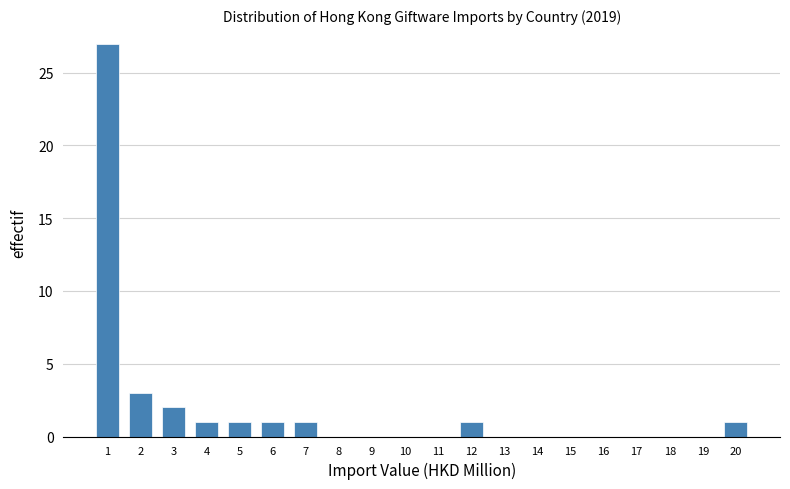

Reading right to left, what are all the values shown in this chart?

20=1	19=0	18=0	17=0	16=0	15=0	14=0	13=0	12=1	11=0	10=0	9=0	8=0	7=1	6=1	5=1	4=1	3=2	2=3	1=27